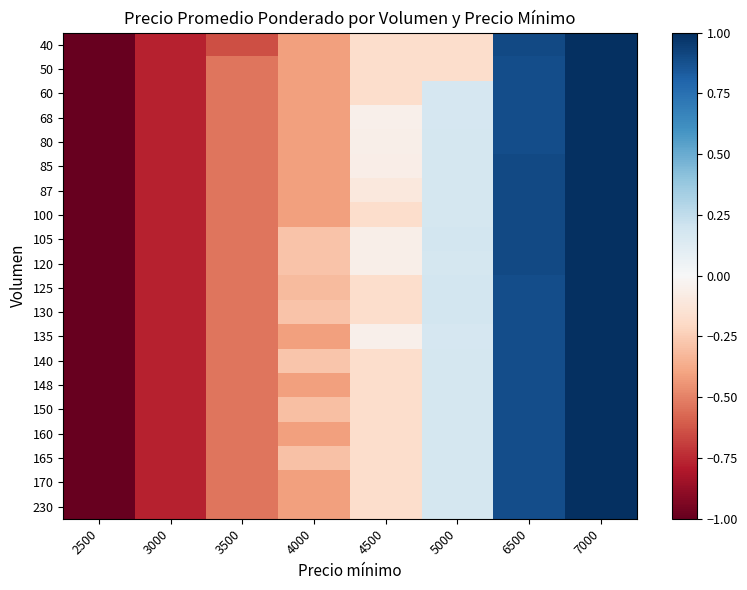

Rank the series by their maximum value, from lowest to highest.

40, 50, 60, 68, 80, 85, 87, 100, 105, 120, 125, 130, 135, 140, 148, 150, 160, 165, 170, 230